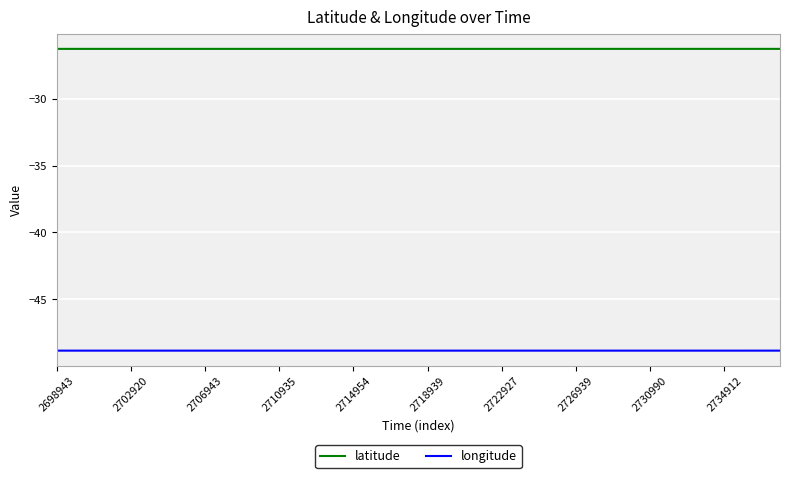

True or false: longitude and latitude cross at least once.

False